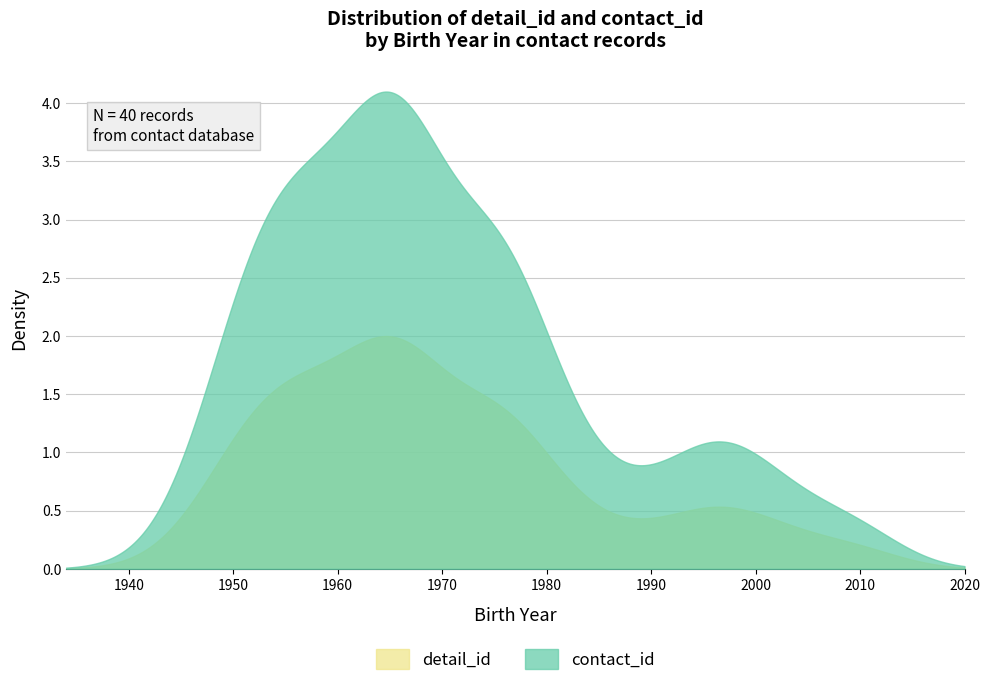

Rank the series by their maximum value, from lowest to highest.

detail_id, contact_id